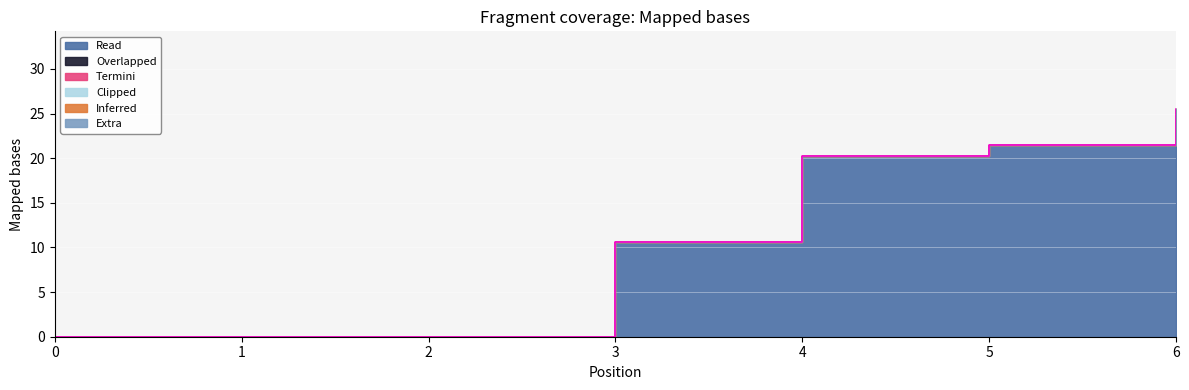

Does the chart display data point markers on the line(s)?

No